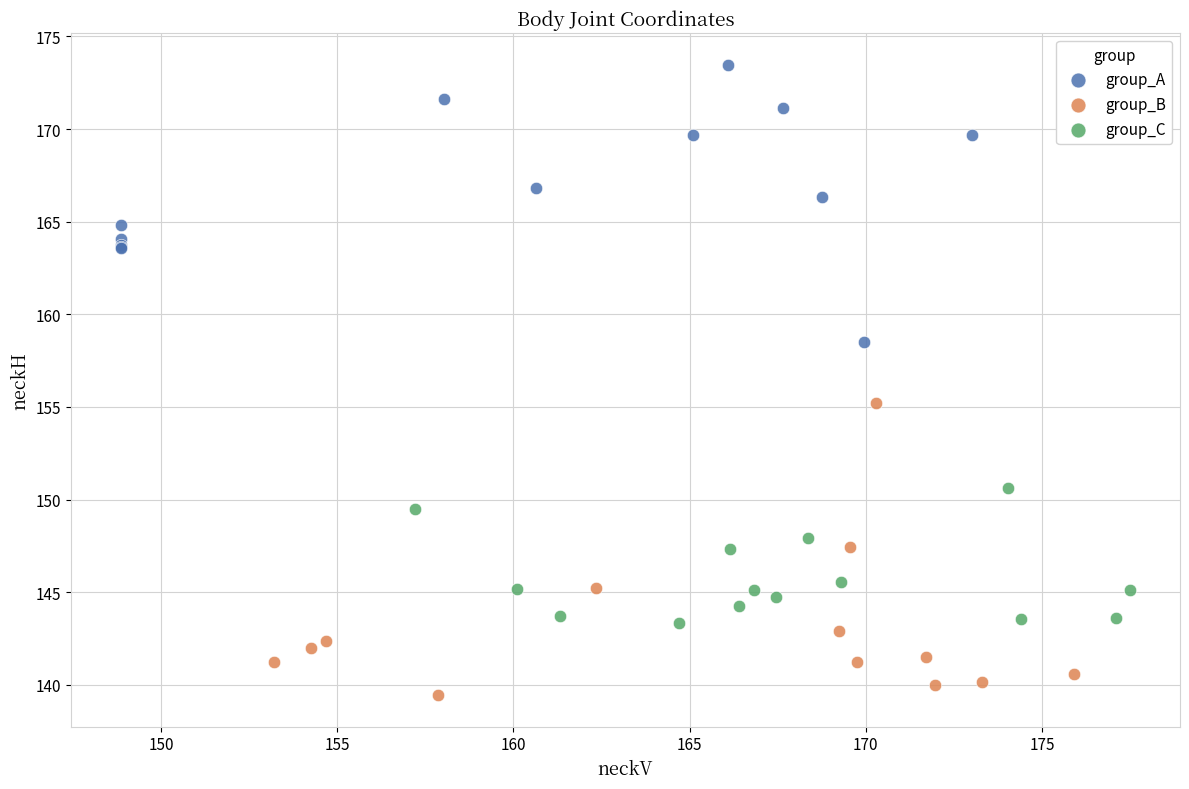

Which series contains the highest Y value?

group_A